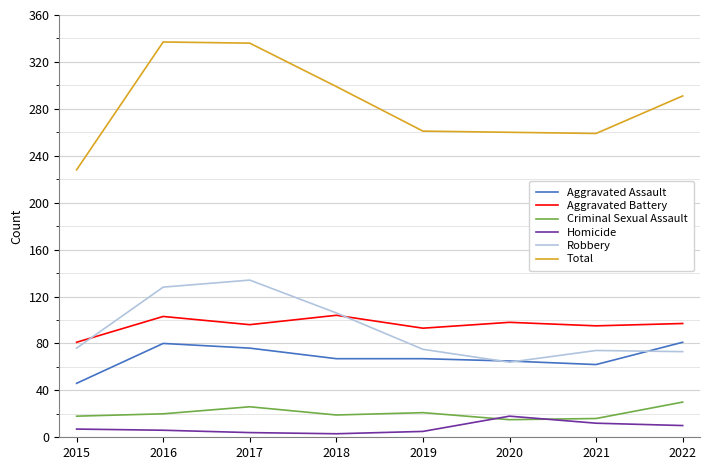

Does the chart have visible grid lines?

Yes